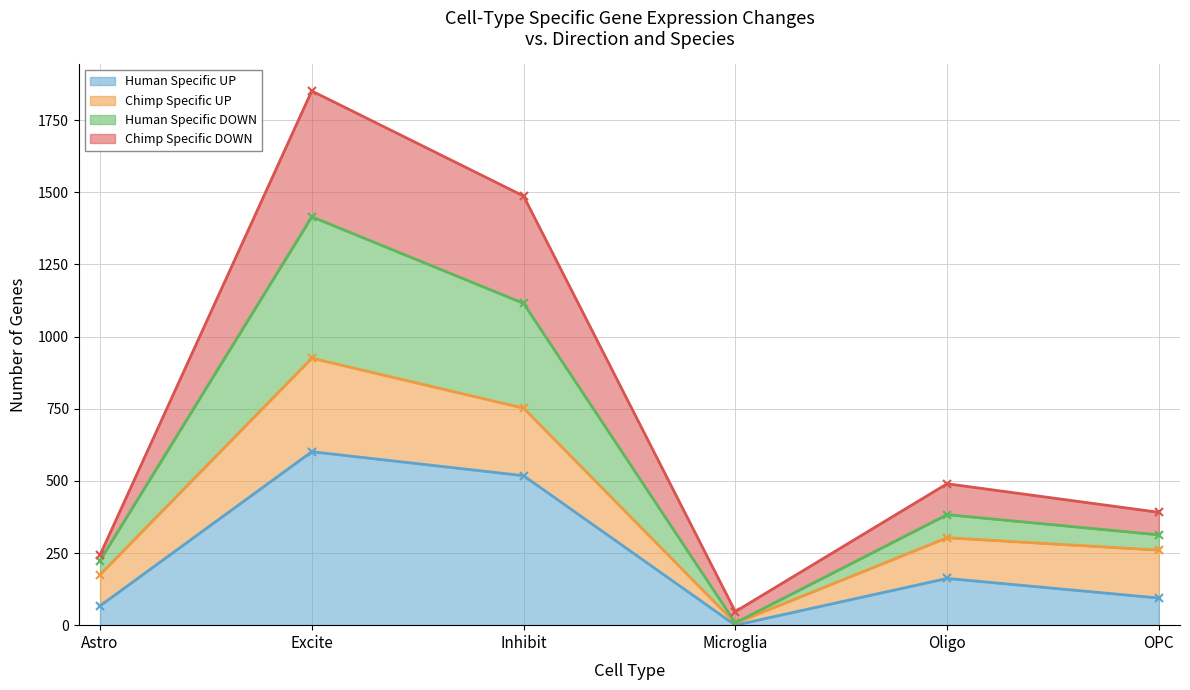

Where does the Human Specific DOWN series first go above 490?

Excite